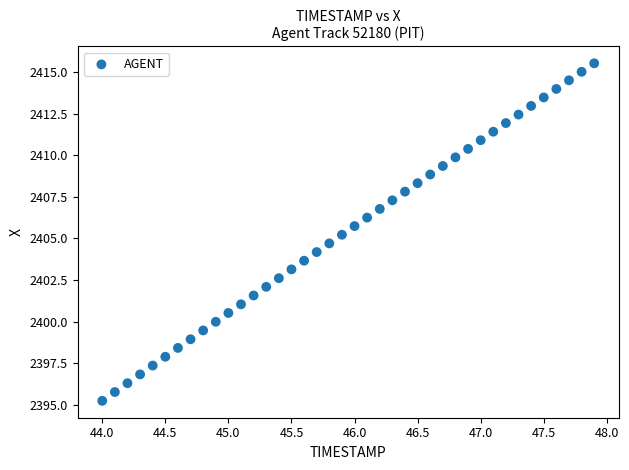

What is the range of X values (max minus min)?

3.9